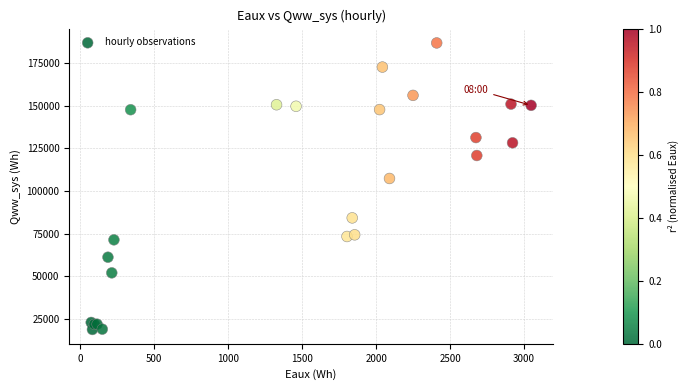

What Y value in the scatter plot is closest to 102779?

107310.6